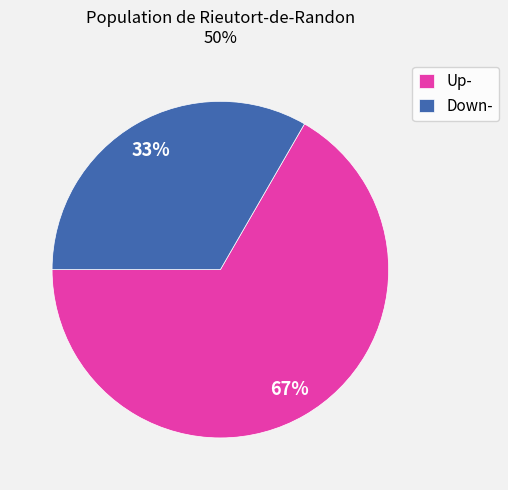

The Up- slice represents 57% of the pie. True or false?

False